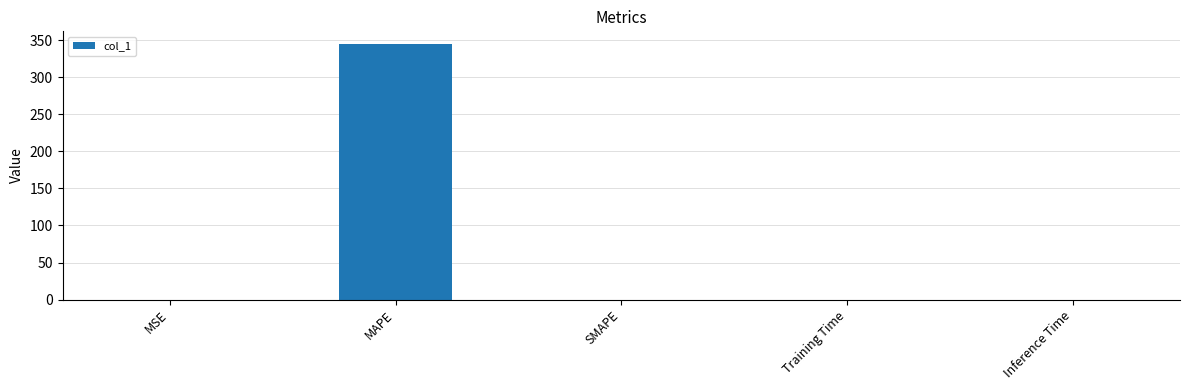

What is the approximate value at MAPE?

344.6